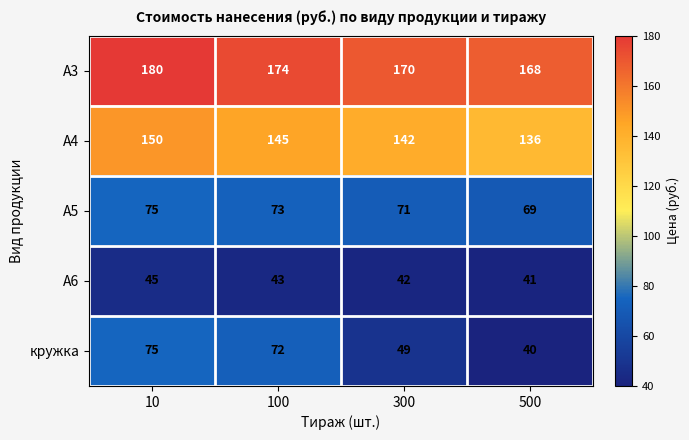

What is the difference between the А4 values at 500 and 10?

14